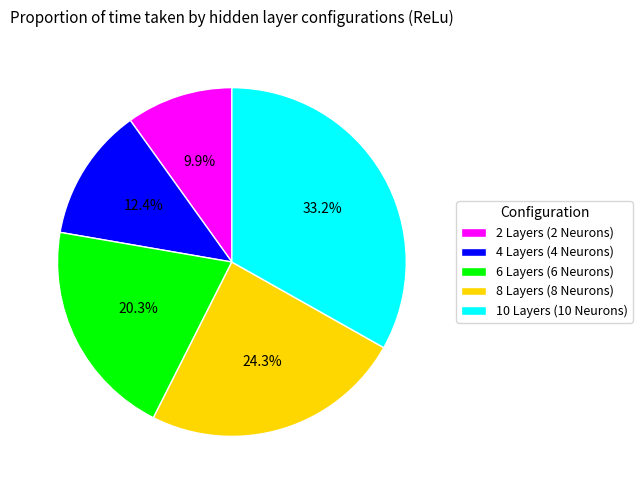

Between 4 Layers (4 Neurons) and 8 Layers (8 Neurons), which is larger?

8 Layers (8 Neurons)